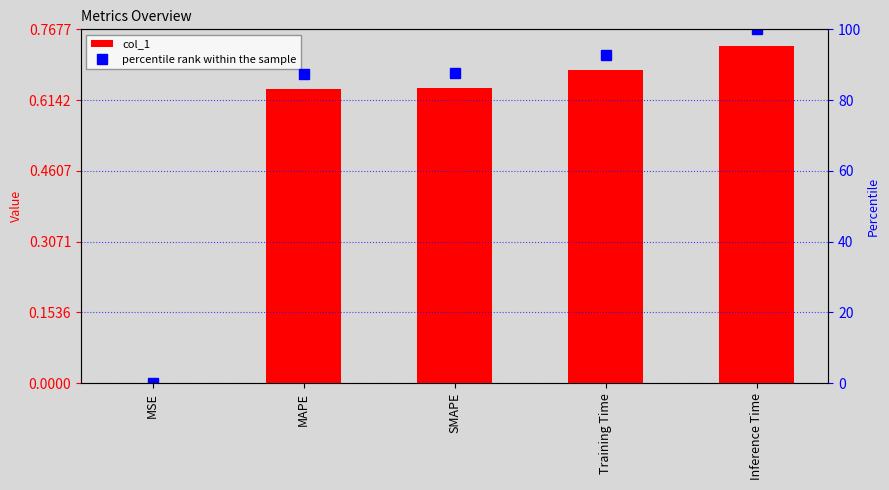

The col_1 series shows 1.1 at Training Time. True or false?

False